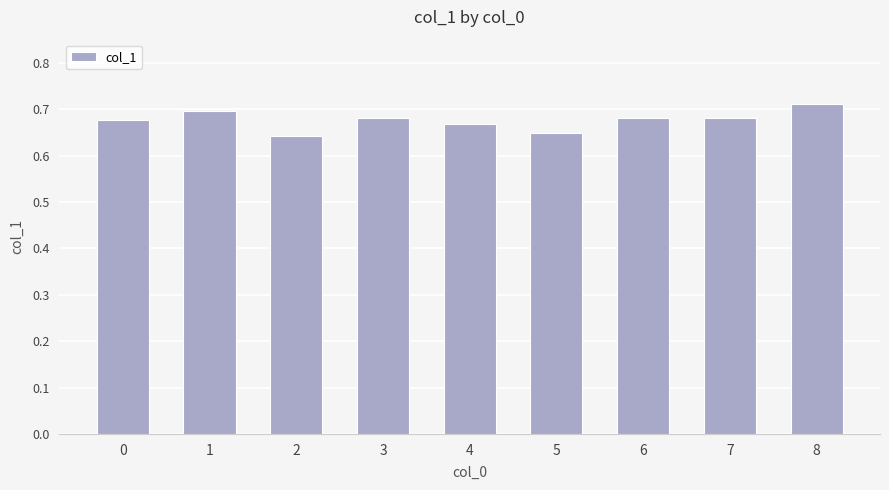

What is the sum of the values at 2 and 5?

1.3